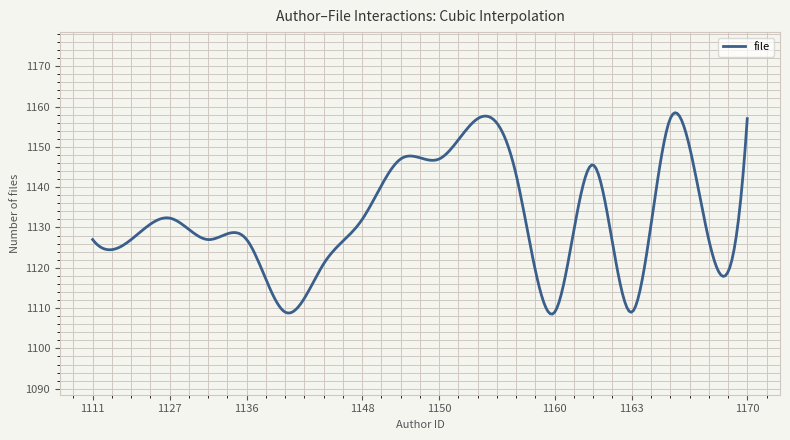

What is the maximum value shown in the chart?

1158.5